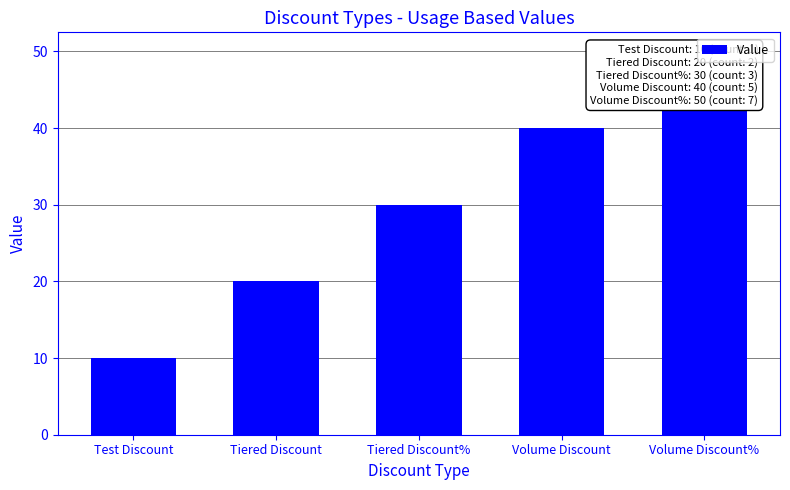

What is the difference between the maximum and minimum values?

40